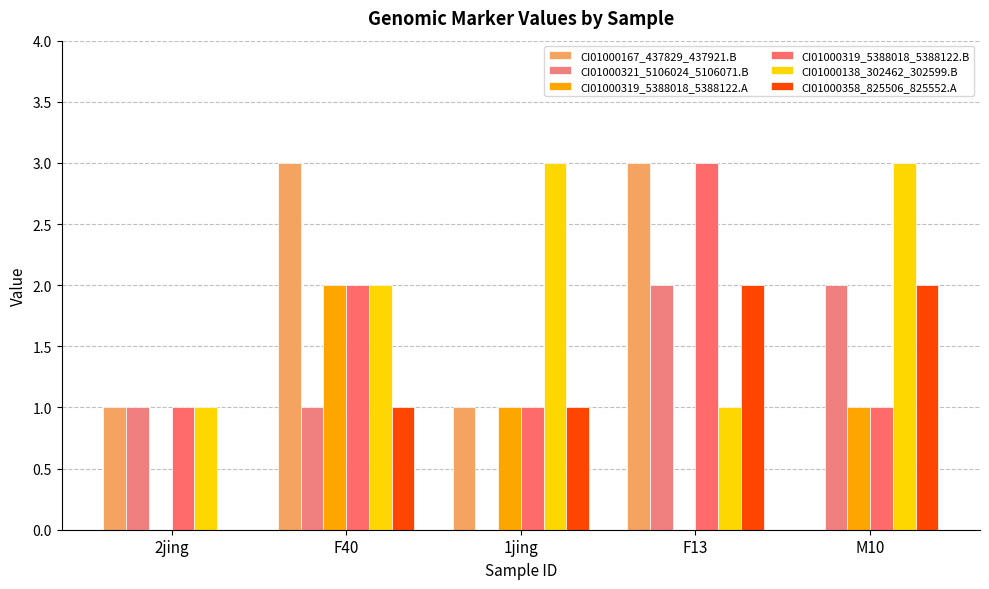

Are the bars horizontal?

No